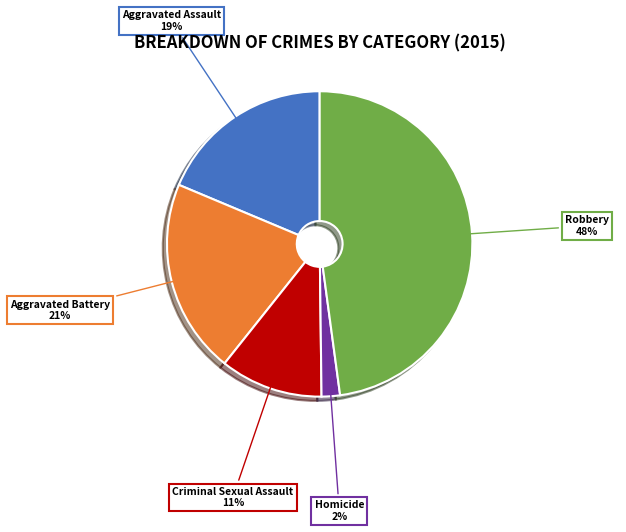

To the nearest percent, what is the difference between the largest and smallest slice percentages?

46%